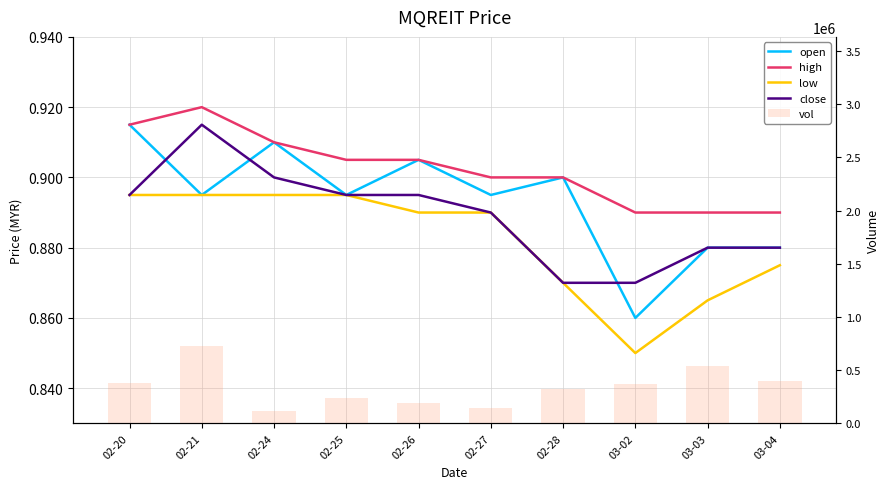

What is the difference between the highest and lowest values at 02-25?

233599.1